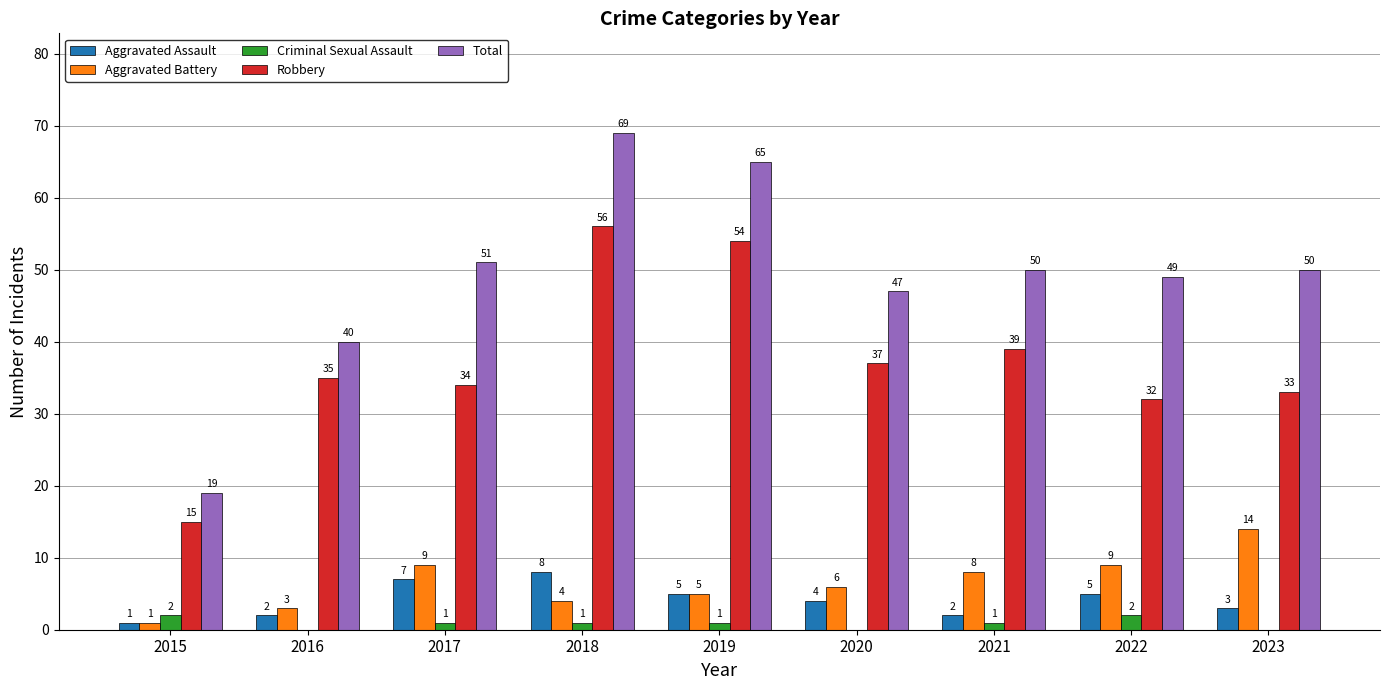

The Criminal Sexual Assault series shows 1 at 2017. True or false?

True